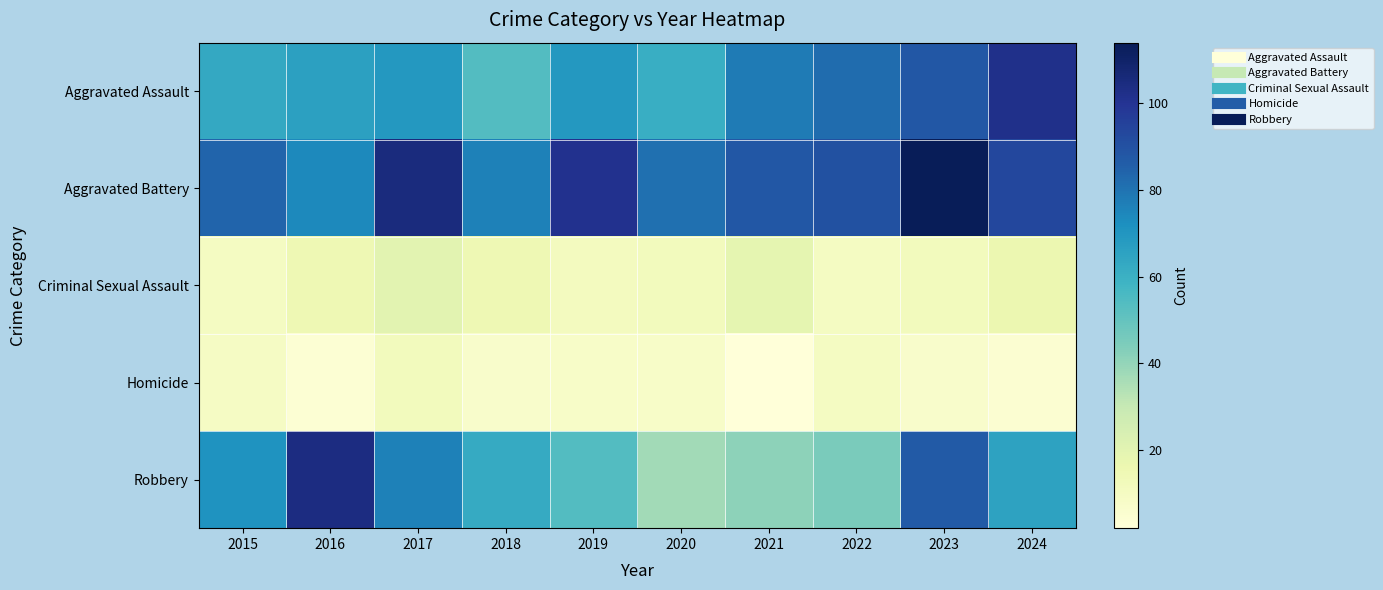

Which series has the widest spread of values?

Robbery